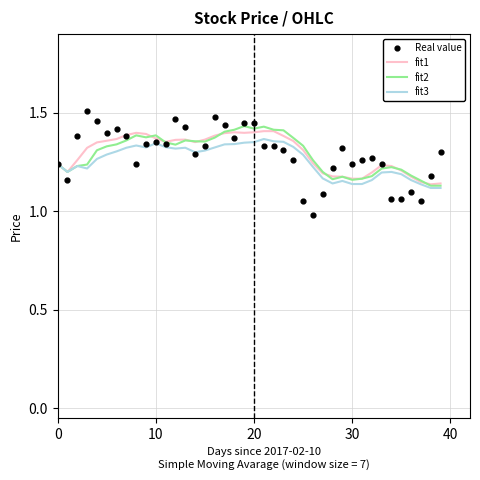

Which series has the largest Y range (max minus min)?

Real value